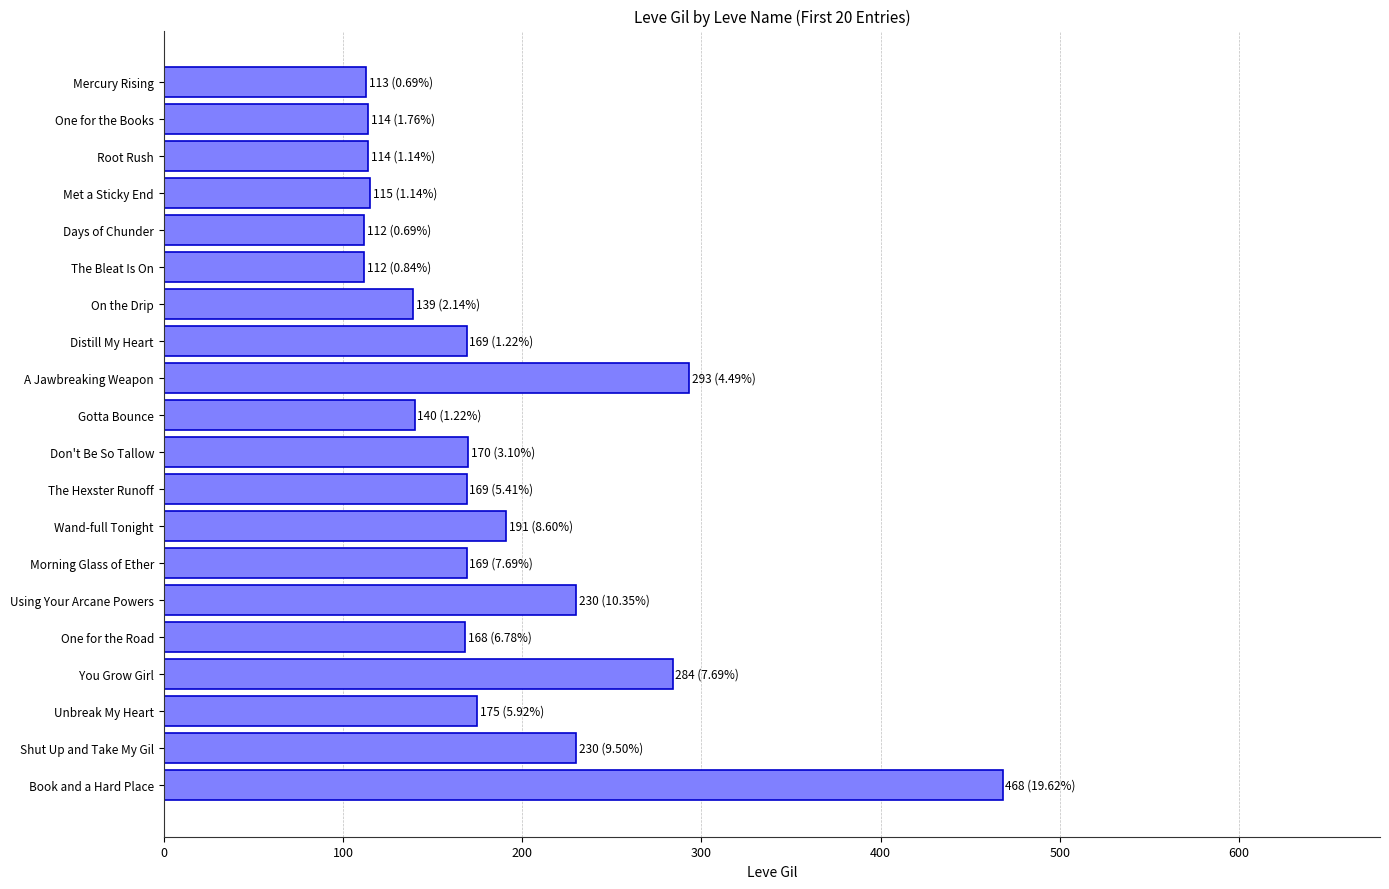

What is the change in value from The Bleat Is On to You Grow Girl?

+172